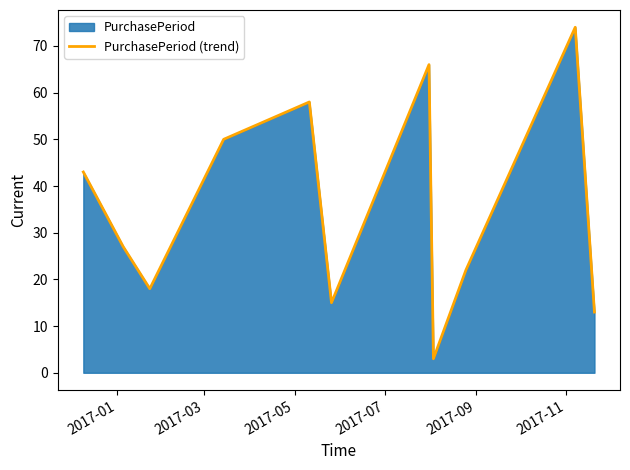

What is the minimum value shown in the chart?

3